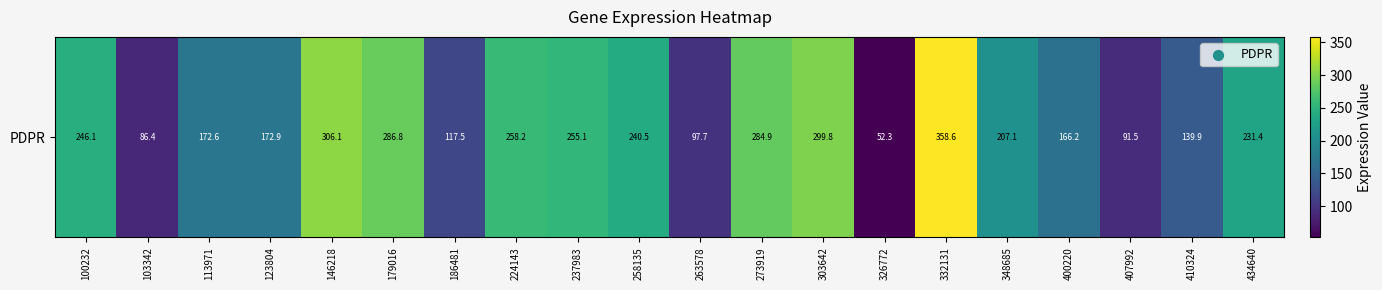

The chart shows a value of 306.1 at 146218. True or false?

True